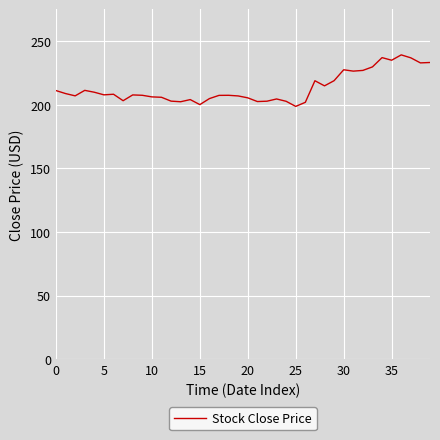

Is this an area chart (filled region under the line)?

No